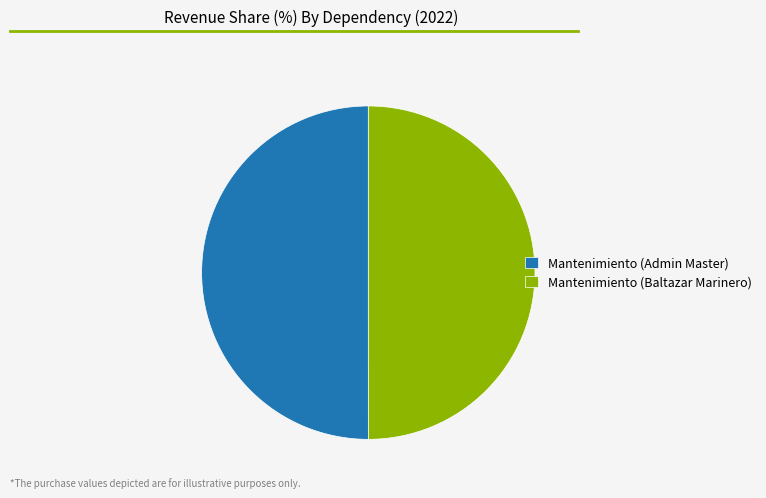

Count the number of slices in the pie.

2